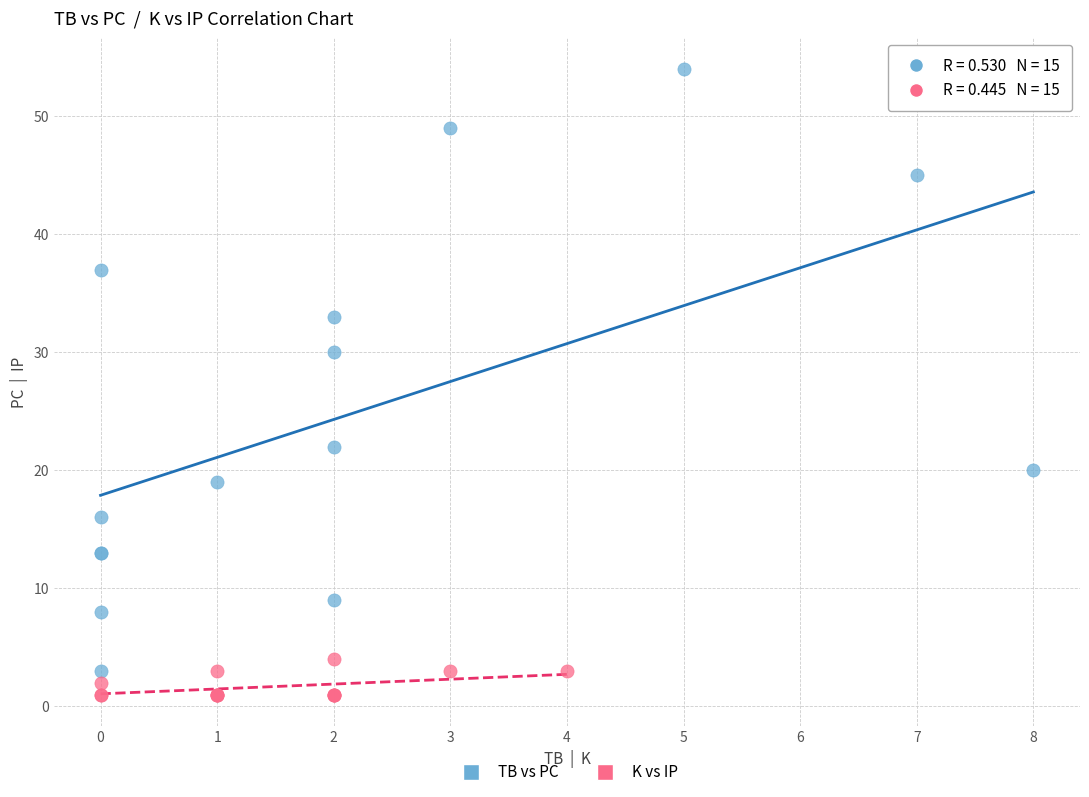

Which series has the largest Y range (max minus min)?

TB vs PC